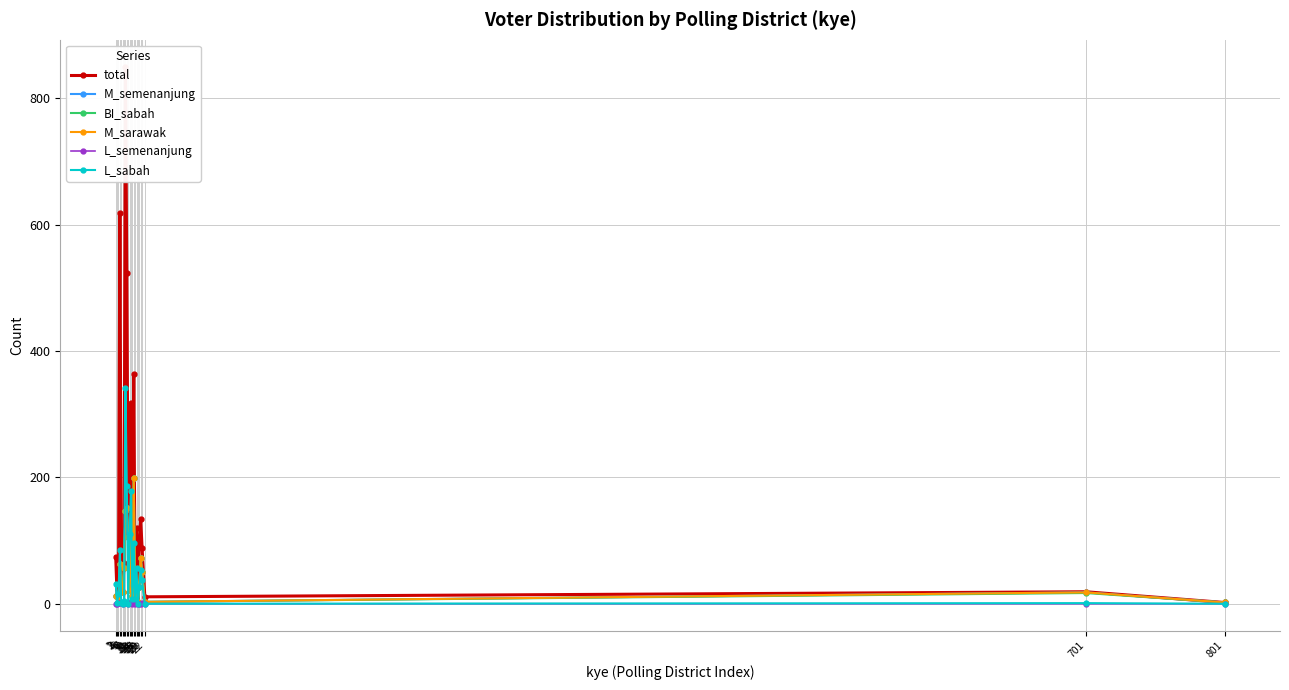

What is the spread (max minus min) of values at 701?

19